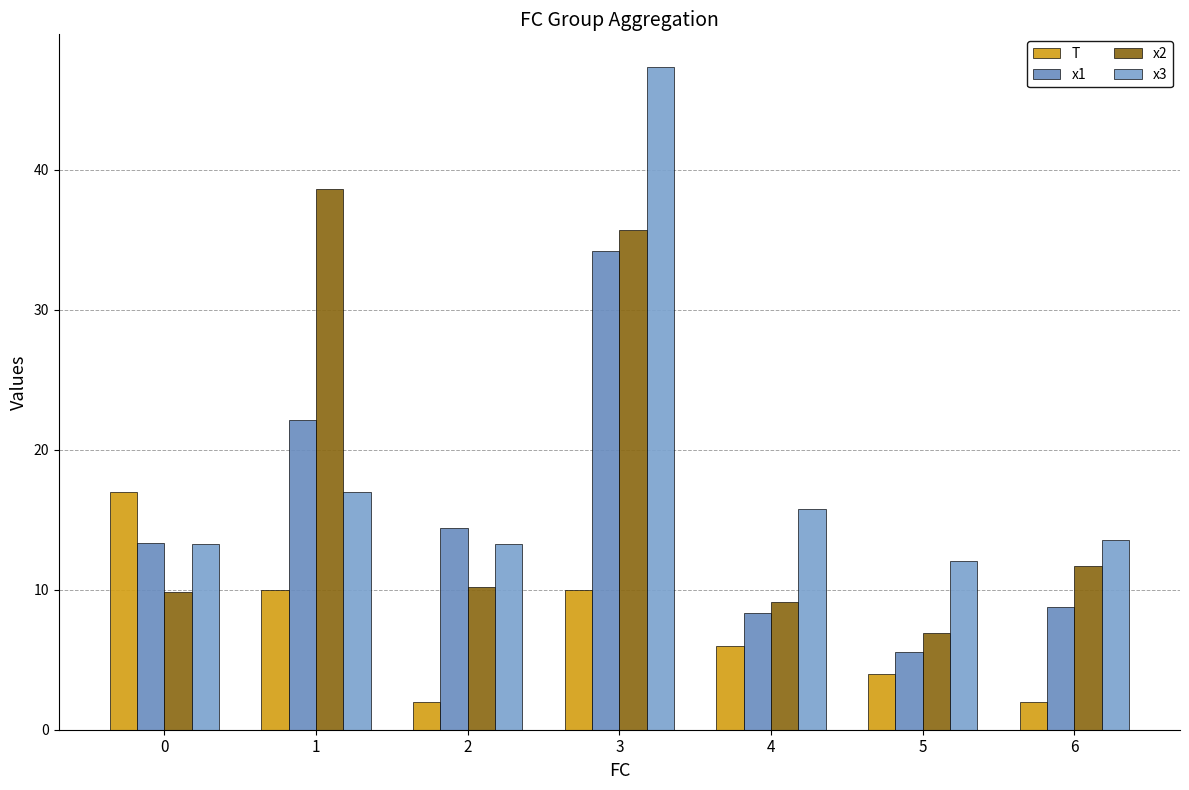

At 4, list the series in order from smallest to largest.

T, x1, x2, x3